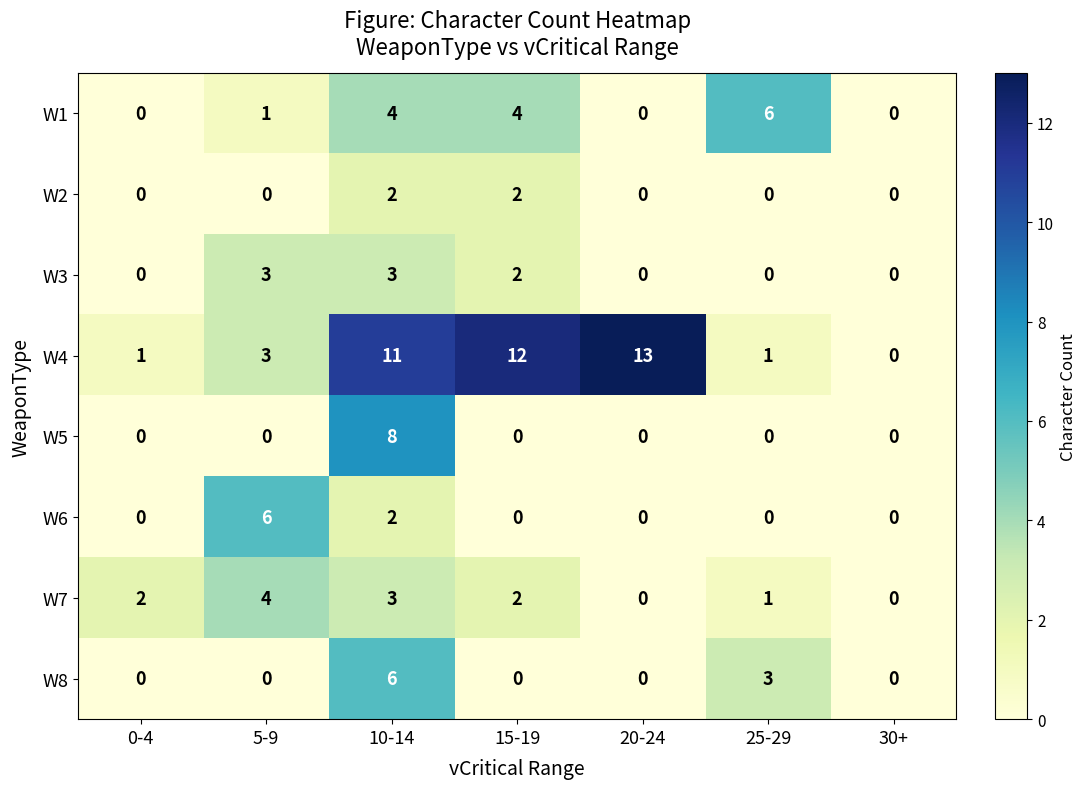

How many distinct data groups are displayed?

8